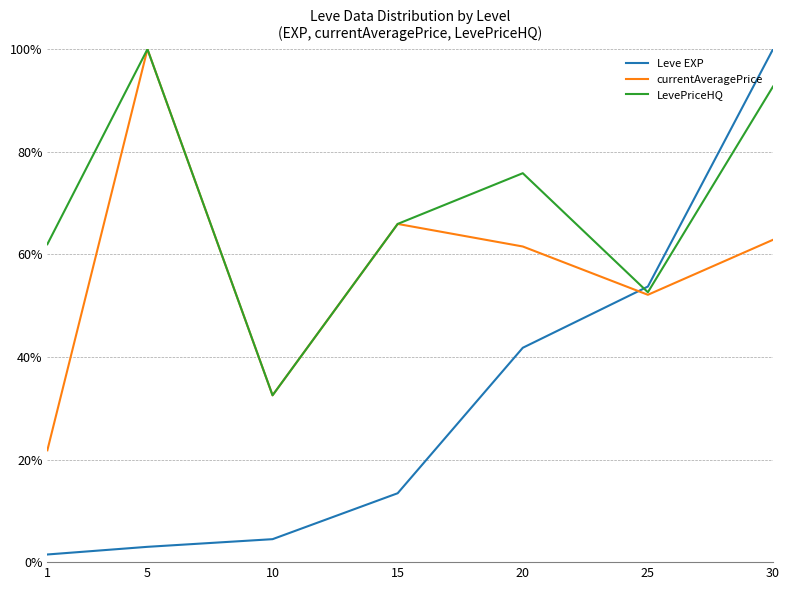

Where is Leve EXP nearest to the value 0?

1